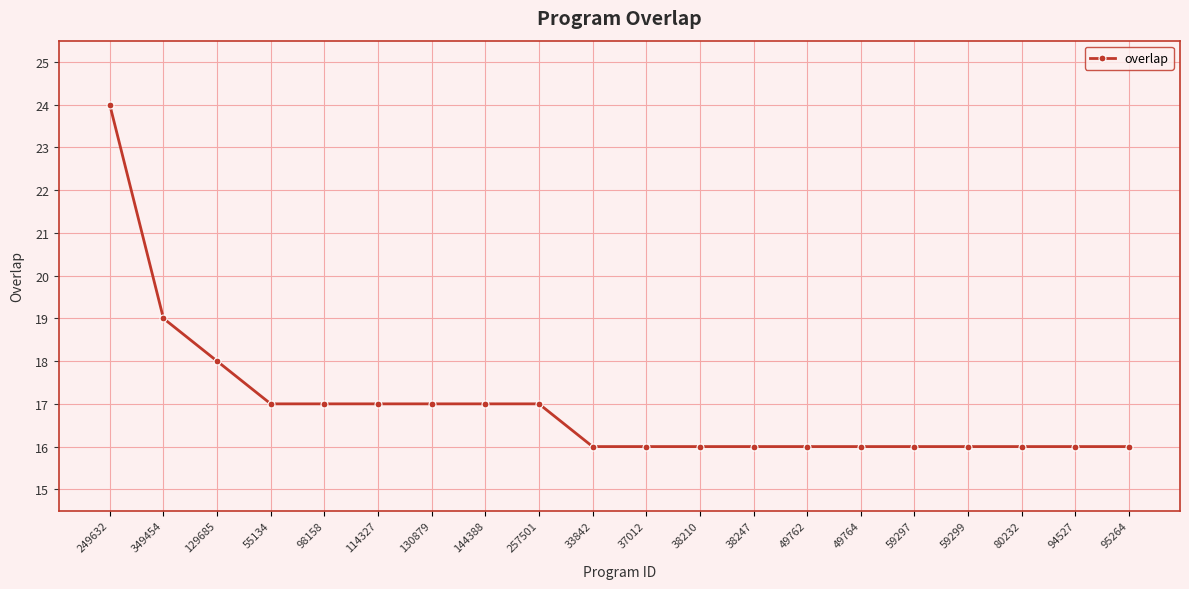

The chart shows a value of 23 at 59297. True or false?

False